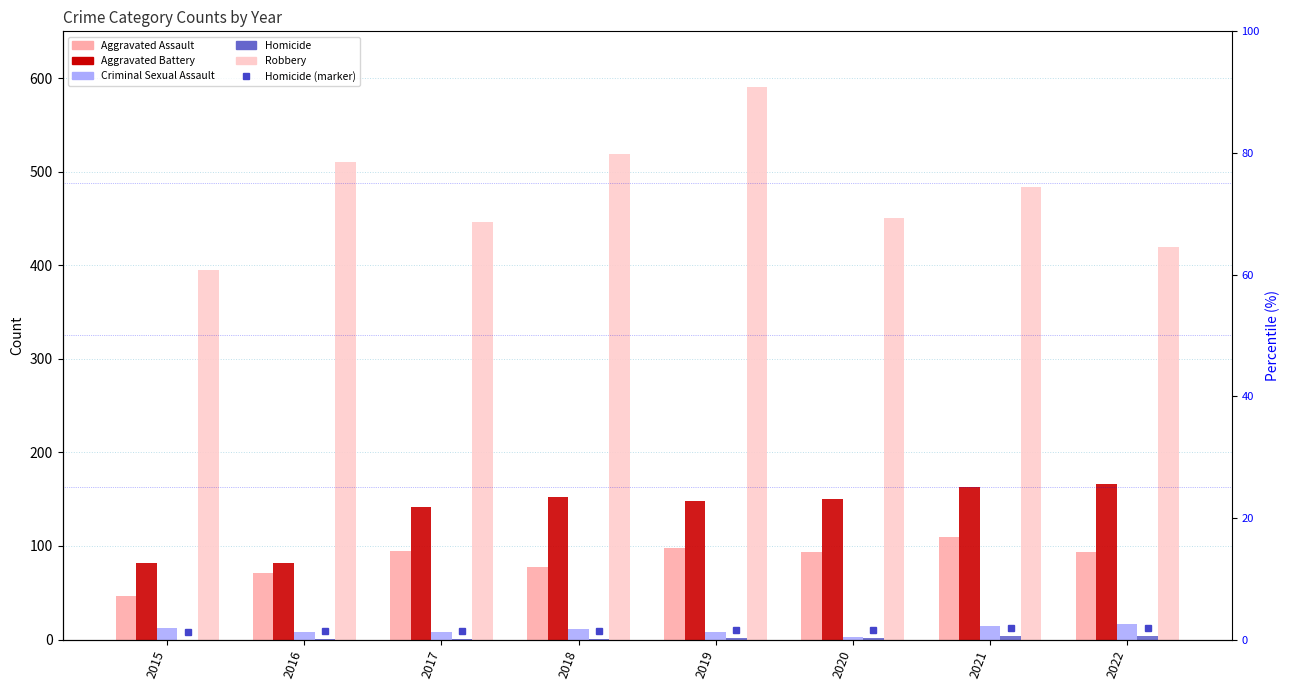

What is the average value of the Aggravated Battery series?

136